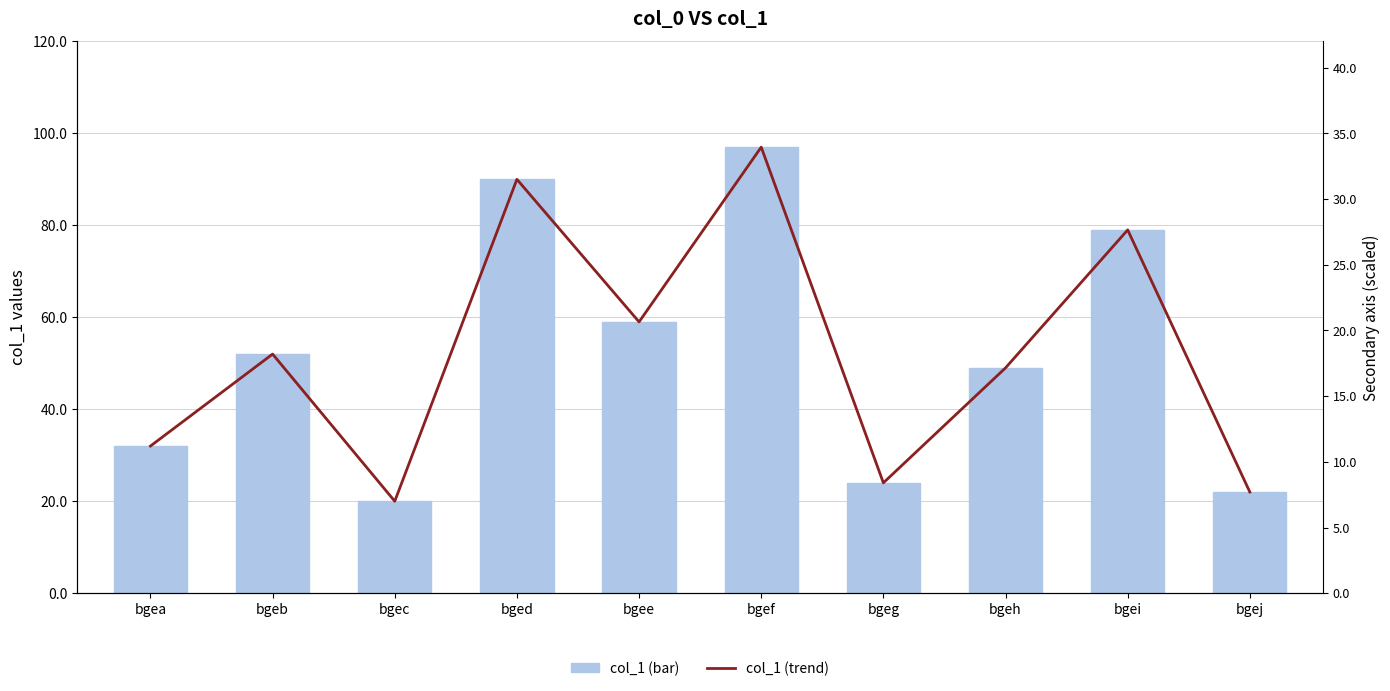

Is it true that col_1 (bar) equals 14.7 at bgej?

False